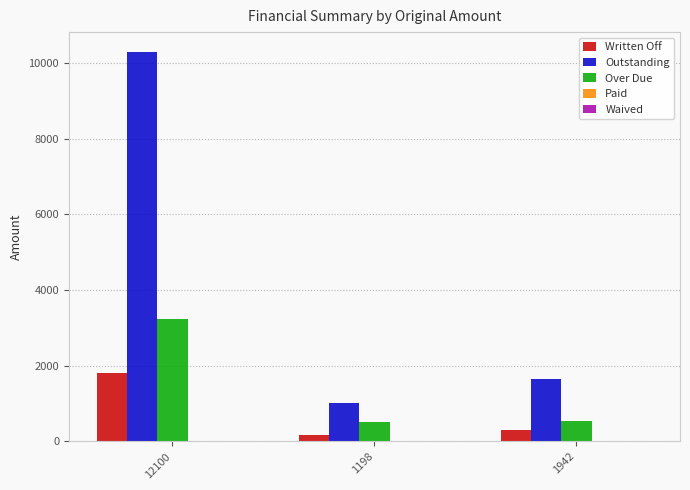

Between 12100 and 1198, which series saw the biggest shift?

Outstanding